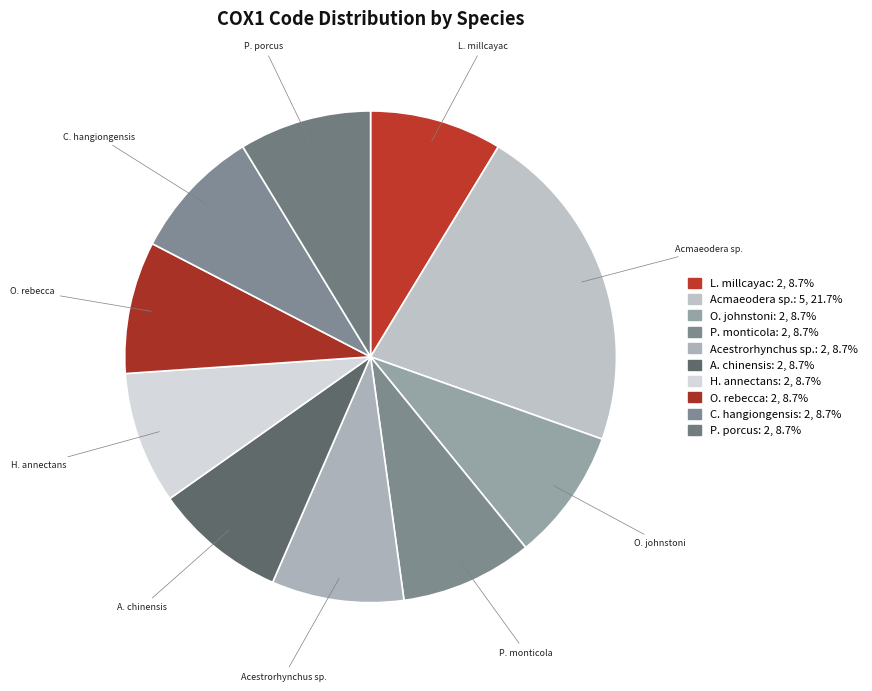

How many segments does this pie chart have?

10